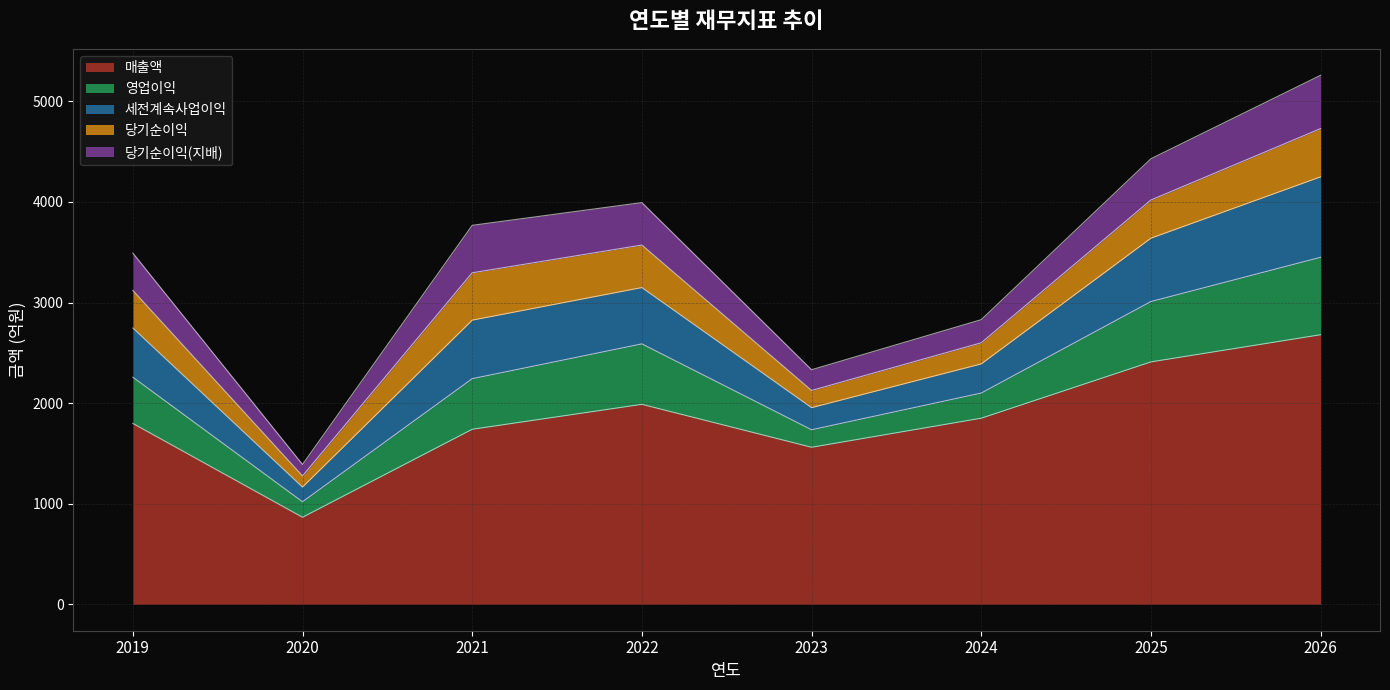

Which series has the largest total across all categories?

매출액